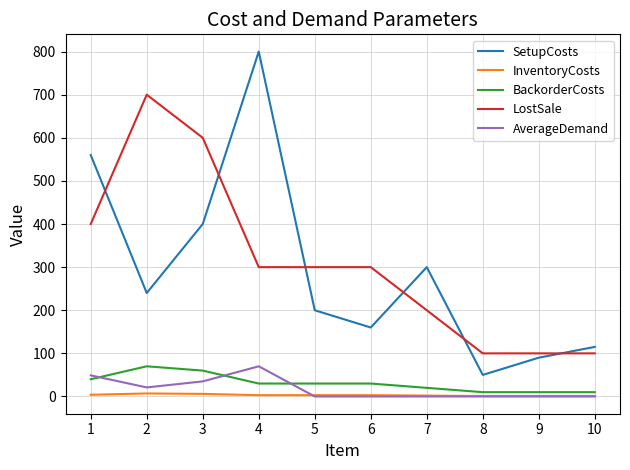

What is the maximum value for AverageDemand?

70